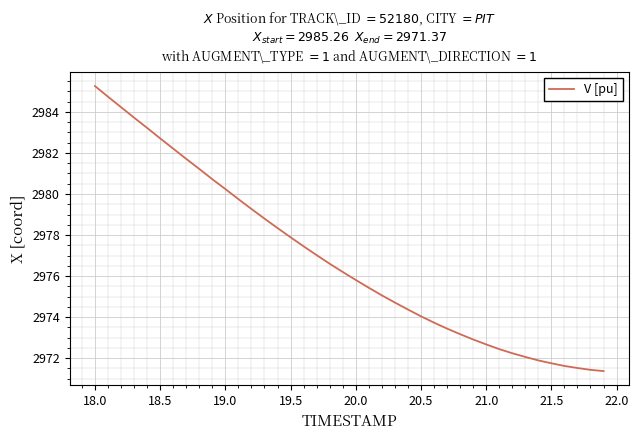

What is the maximum value shown in the chart?

2985.3